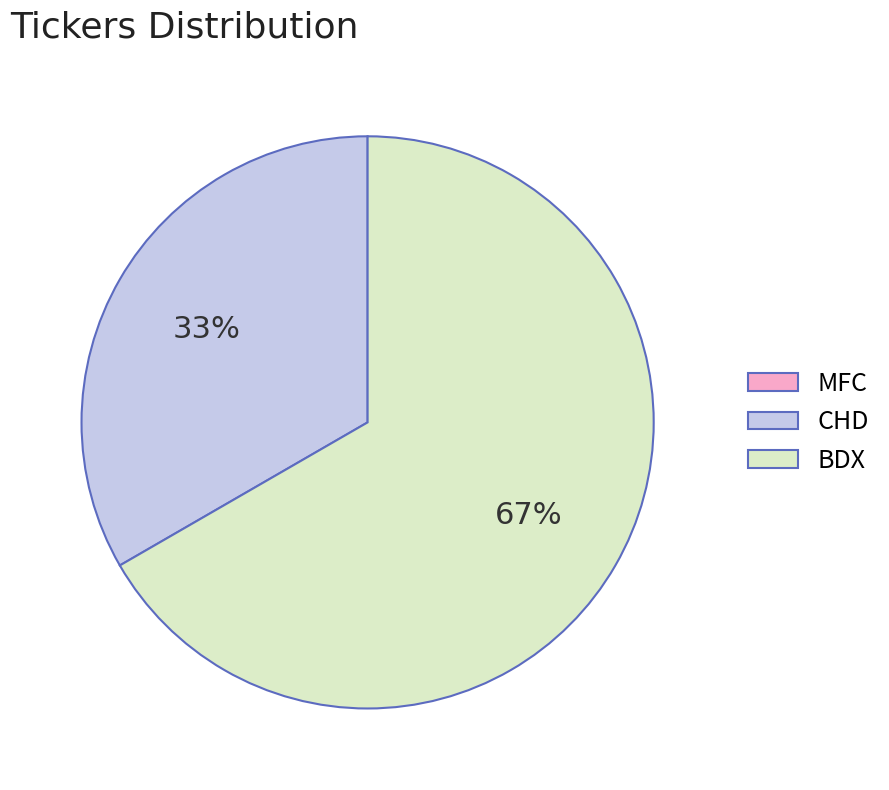

Approximately how many times larger is the value at CHD compared to BDX?

0.5